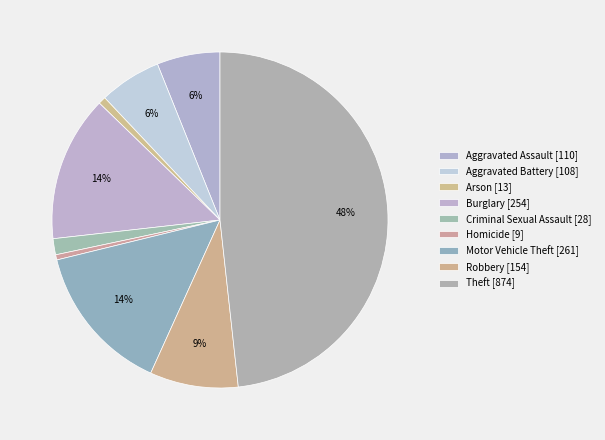

Which slice is the largest?

Theft